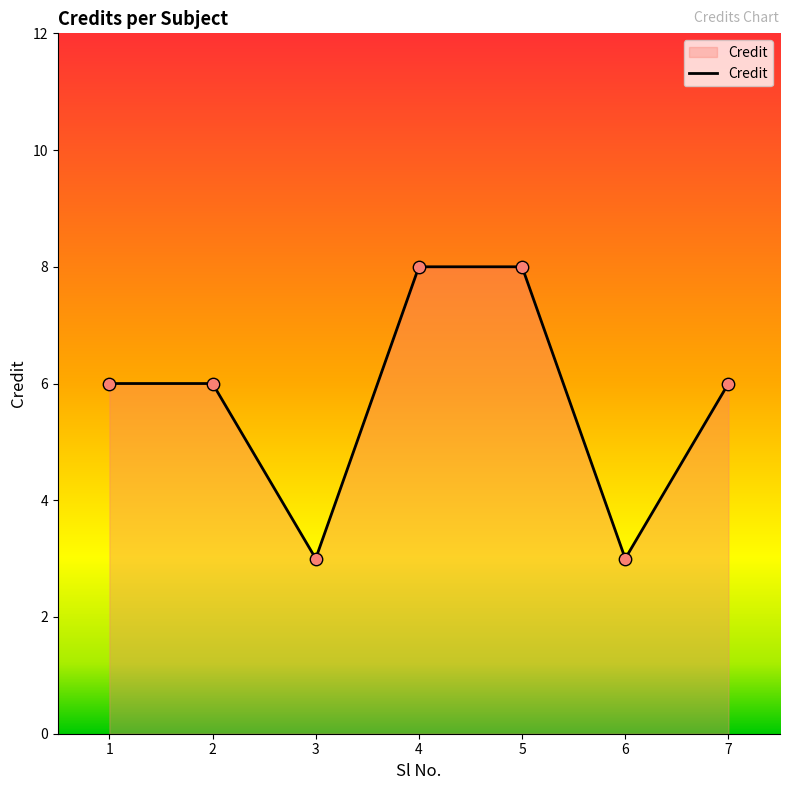

Approximately how many times larger is the value at 4 compared to 1?

1.3